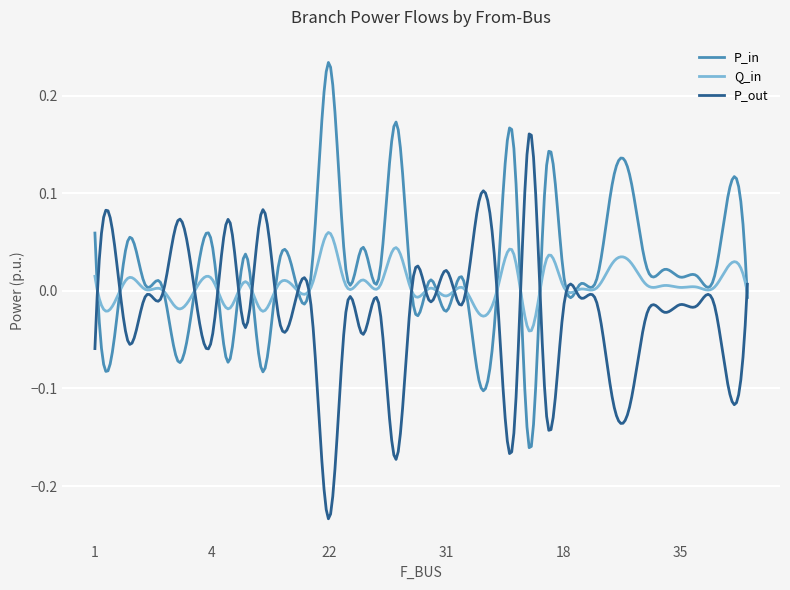

List the series in order of their peak value, lowest first.

Q_in, P_out, P_in